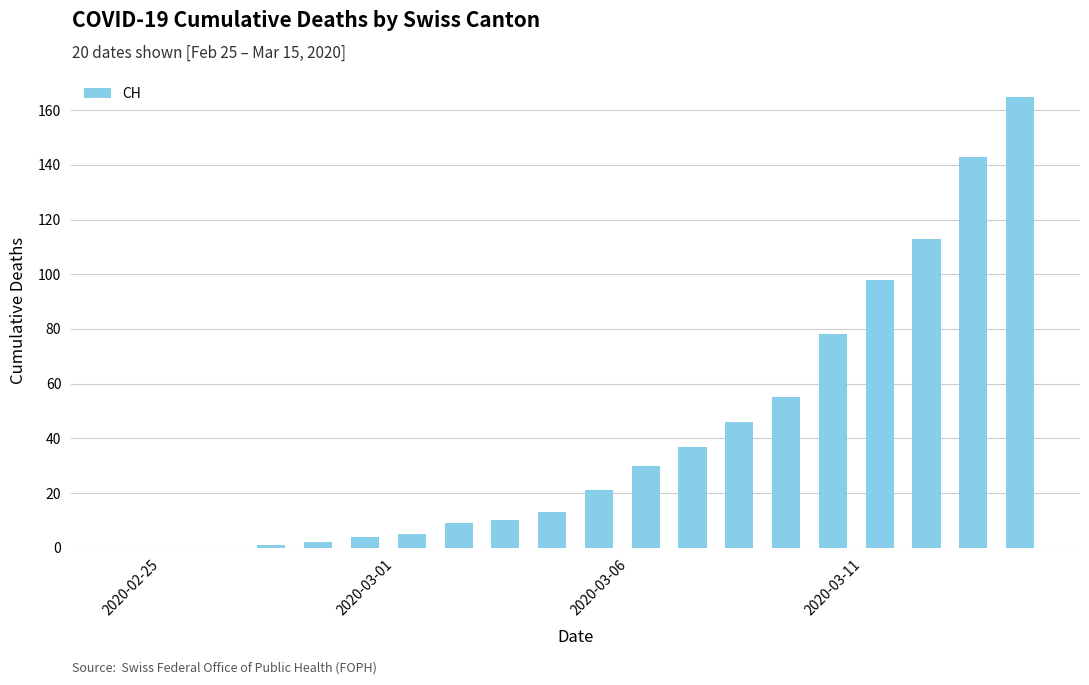

How many series are shown in this chart?

1